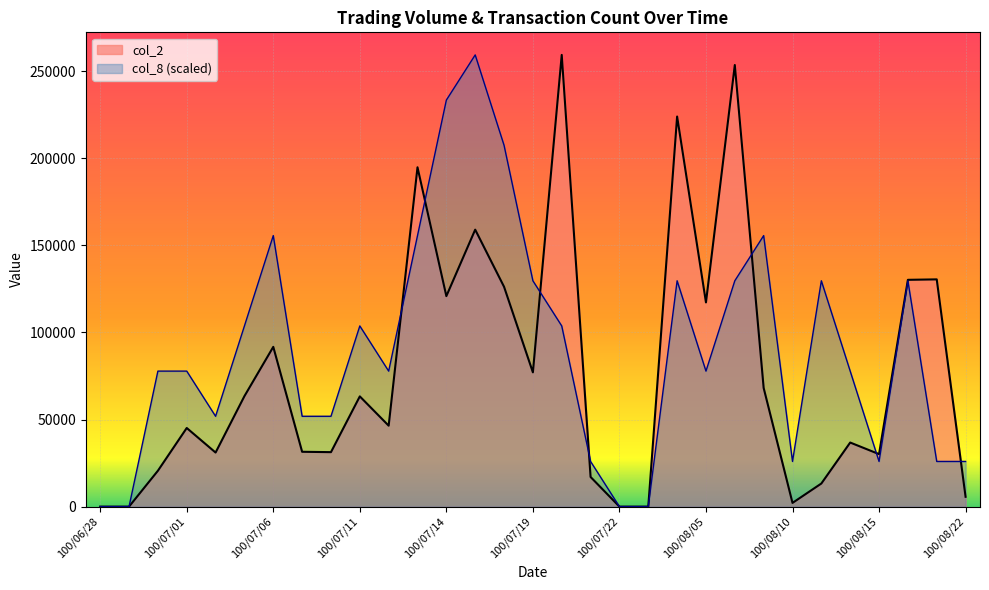

How many values in col_8 are above zero?

27